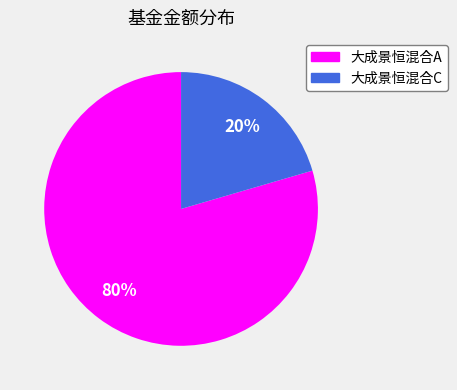

What is the majority slice?

大成景恒混合A